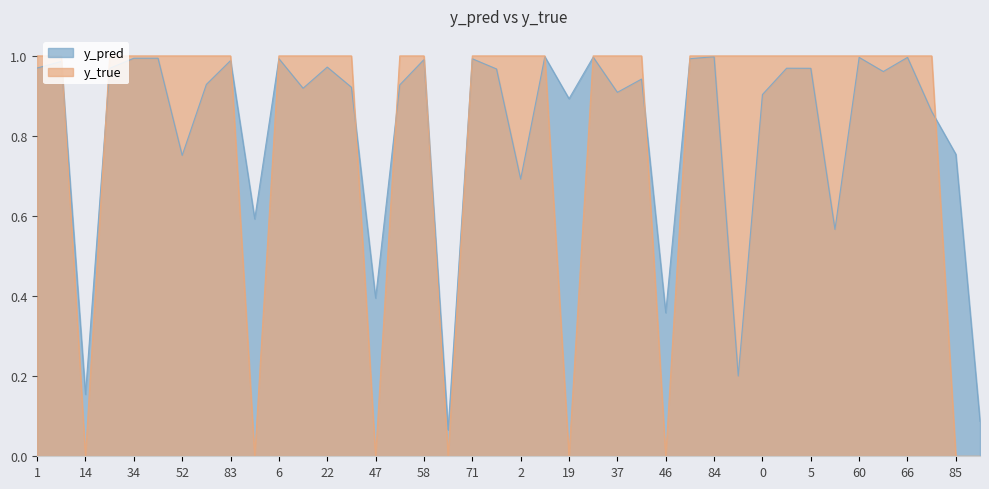

What is the sum of the y_true values at 1 and 46?

1.0